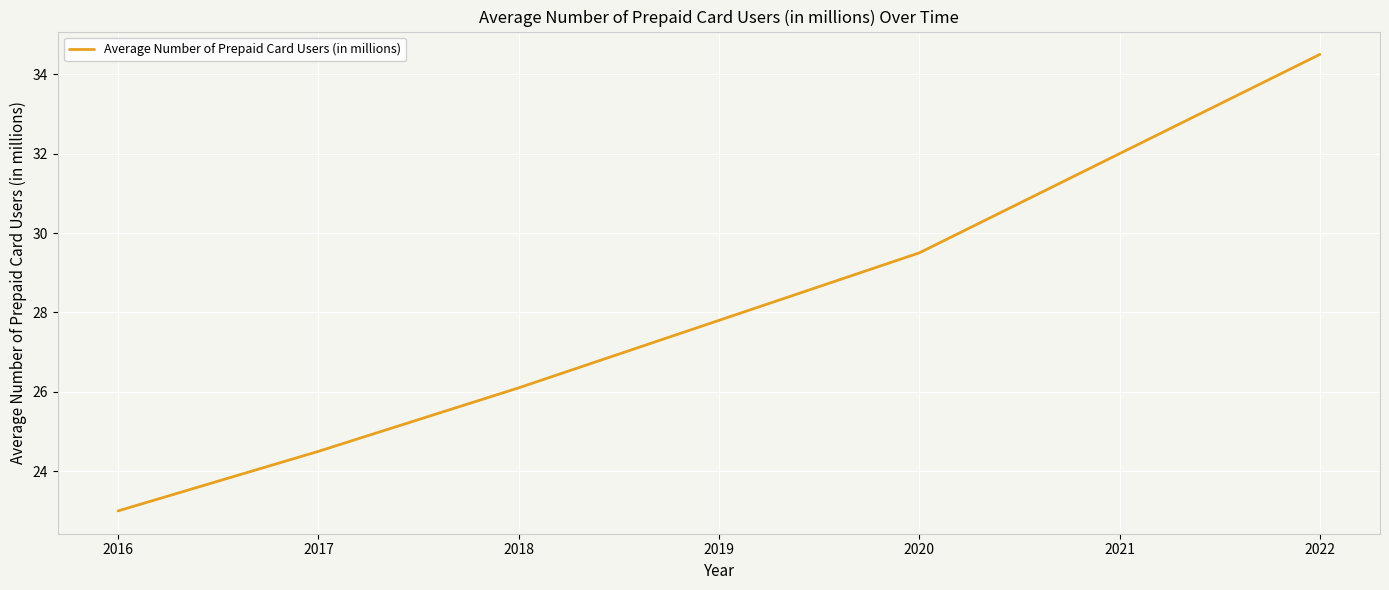

Is it true that the value at 2019 is 27.8?

True